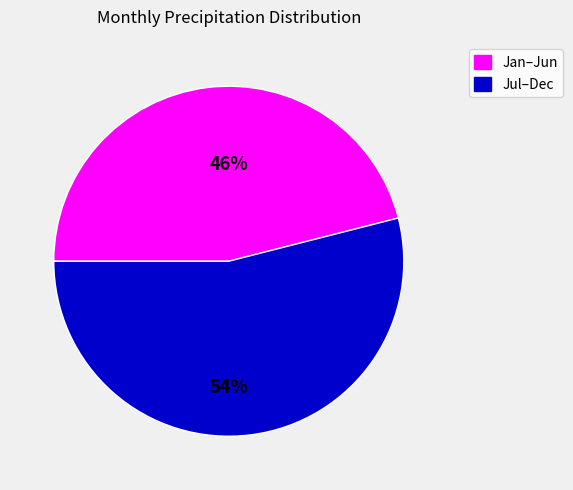

Is there a majority slice in this chart?

Yes